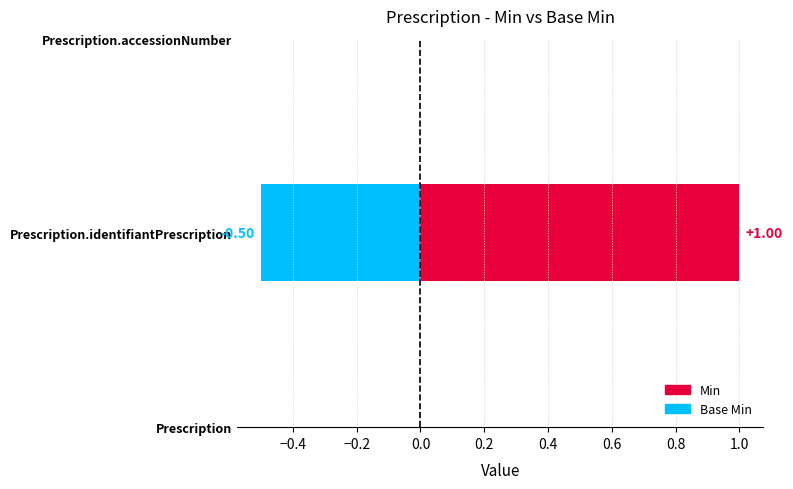

What is the maximum value shown in the chart?

1